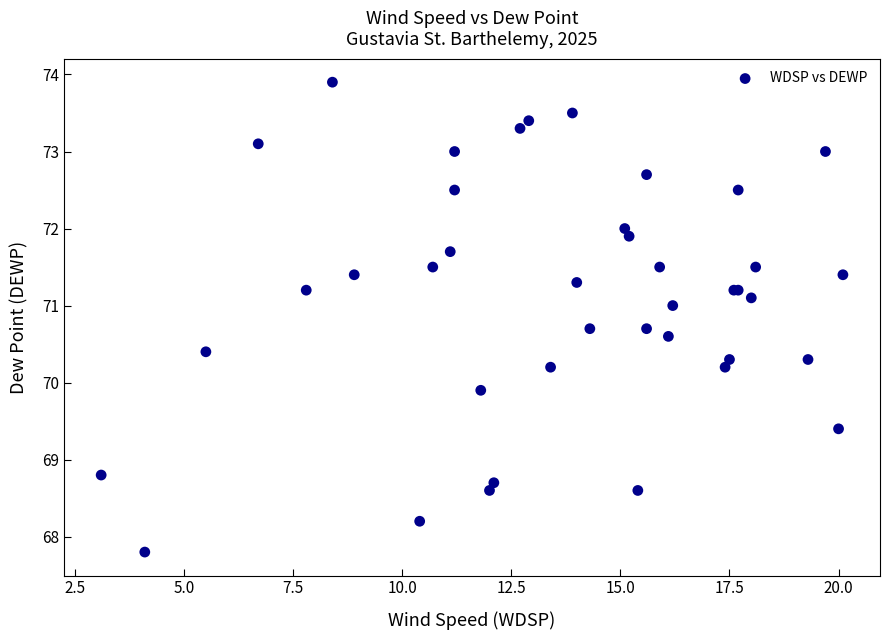

What Y value in the scatter plot is closest to 70?

69.9